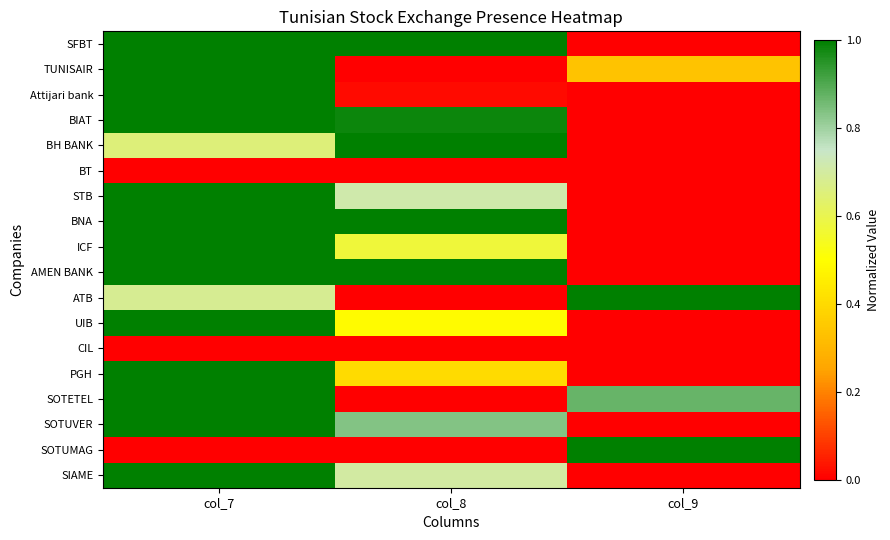

Which category has the lowest value across all series?

col_9